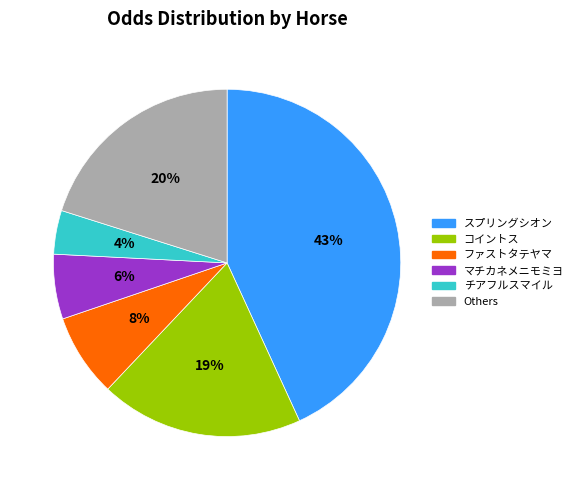

To the nearest percent, what is the average slice percentage?

17%